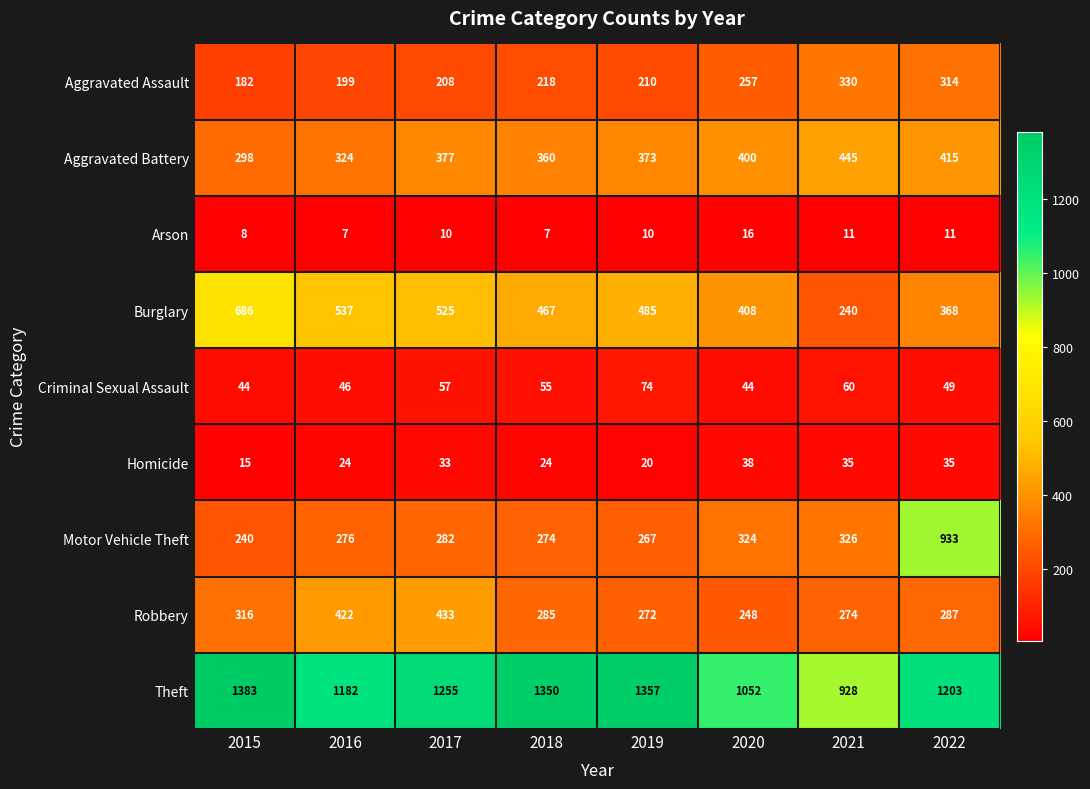

What is the sum of all Homicide values?

224